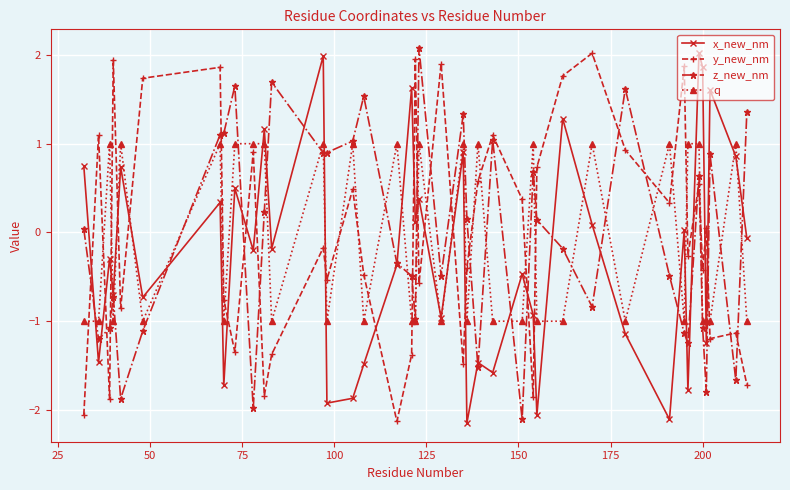

True or false: z_new_nm and y_new_nm cross at least once.

True